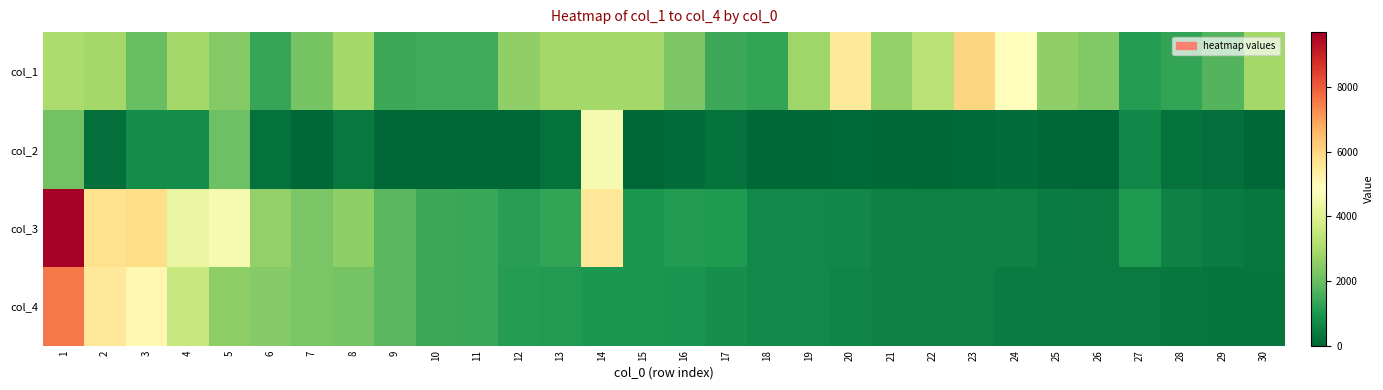

Reading right to left, extract all data points from this chart.

col_1: 30=2915	29=1723	28=1301	27=1101	26=2362	25=2610	24=4904	23=6008	22=3260	21=2618	20=5522	19=2823	18=1304	17=1402	16=2308	15=2913	14=2891	13=2880	12=2603	11=1444	10=1440	9=1409	8=2887	7=2206	6=1326	5=2409	4=2882	3=2002	2=2881	1=3037
col_2: 30=33	29=166	28=241	27=668	26=8	25=36	24=128	23=48	22=0	21=26	20=53	19=20	18=0	17=251	16=146	15=0	14=4586	13=219	12=22	11=0	10=0	9=0	8=352	7=0	6=224	5=2065	4=786	3=778	2=184	1=2128
col_3: 30=306	29=452	28=562	27=1047	26=389	25=428	24=565	23=548	22=500	21=560	20=659	19=706	18=700	17=1056	16=1064	15=1000	14=5603	13=1300	12=1142	11=1395	10=1414	9=1782	8=2548	7=2255	6=2628	5=4616	4=4310	3=5865	2=5726	1=9695
col_4: 30=273	29=286	28=321	27=379	26=381	25=392	24=437	23=500	22=500	21=534	20=606	19=686	18=700	17=805	16=918	15=1000	14=1017	13=1081	12=1120	11=1395	10=1414	9=1782	8=2196	7=2255	6=2404	5=2551	4=3524	3=5087	2=5542	1=7567